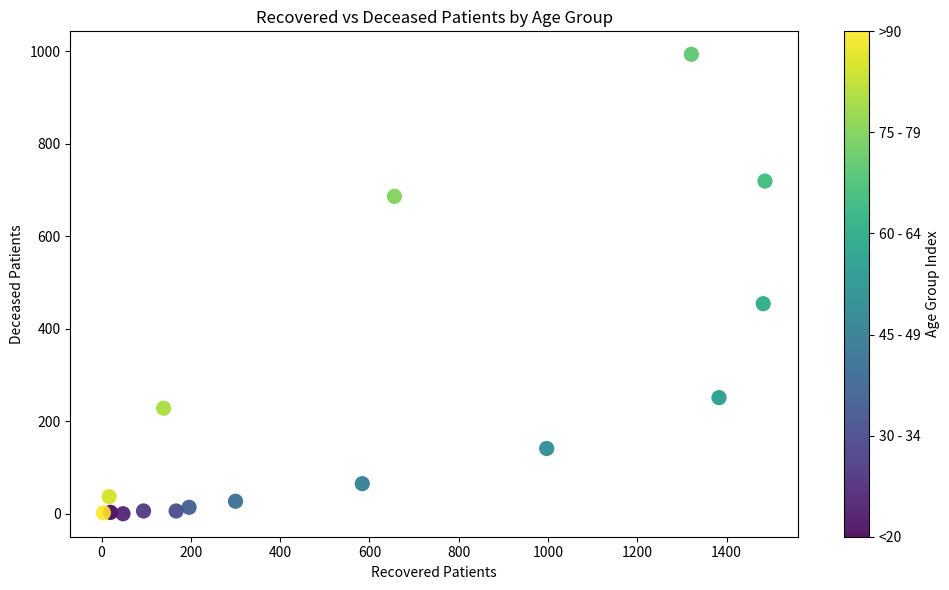

What Y value in the scatter plot is closest to 496?

454